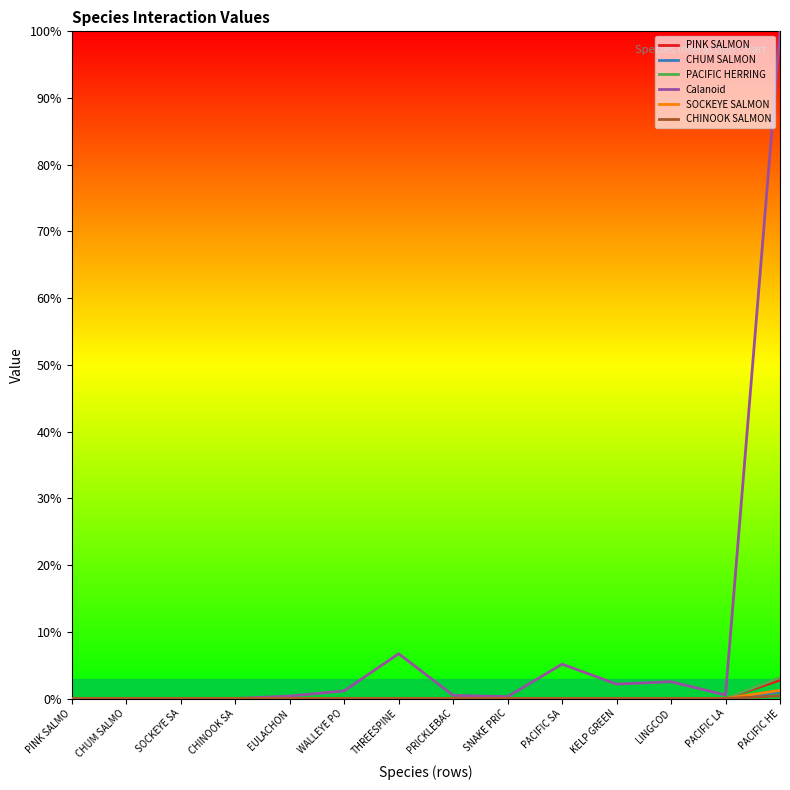

At which category is the sum across all series the highest?

PACIFIC HE